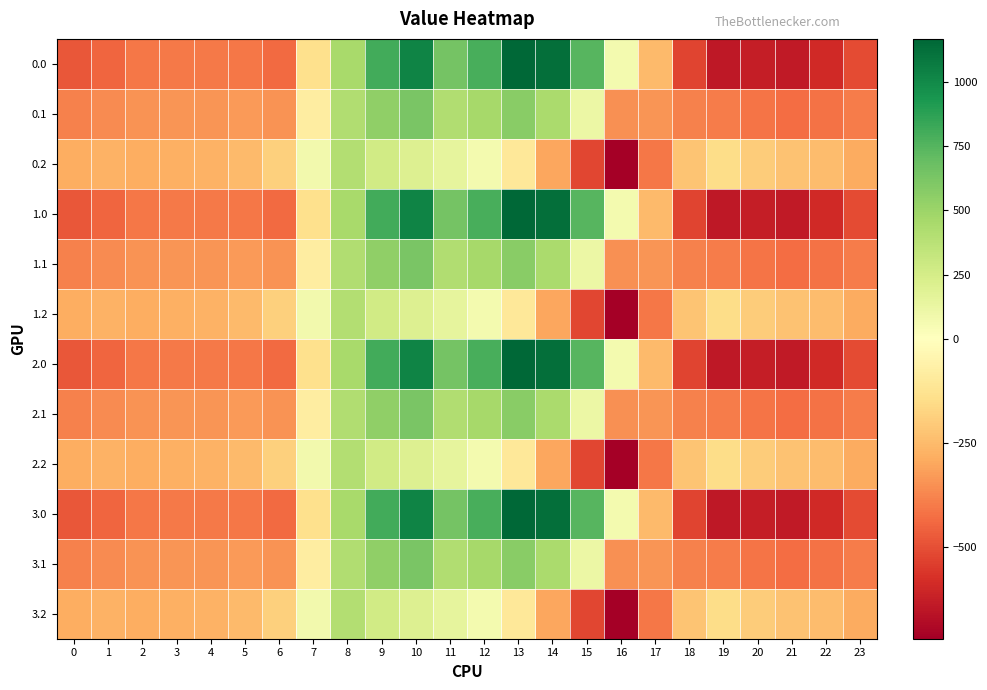

Reading left to right, list all the values displayed in this chart.

0.0: 0=-482.0	1=-449.5	2=-410.3	3=-404.4	4=-404.9	5=-410.8	6=-435.0	7=-136.4	8=454.2	9=804.0	10=1023.2	11=640.9	12=784.4	13=1167.2	14=1128.3	15=739.0	16=67.6	17=-250.3	18=-529.6	19=-644.5	20=-629.9	21=-638.4	22=-592.3	23=-511.3
0.1: 0=-384.6	1=-361.1	2=-347.9	3=-342.7	4=-339.6	5=-329.5	6=-345.2	7=-81.6	8=412.6	9=542.1	10=628.1	11=415.4	12=456.1	13=574.0	14=438.6	15=111.1	16=-353.7	17=-340.1	18=-388.5	19=-399.7	20=-414.5	21=-432.4	22=-419.9	23=-399.4
0.2: 0=-287.1	1=-272.7	2=-285.5	3=-281.0	4=-274.4	5=-248.1	6=-187.1	7=77.9	8=407.2	9=271.1	10=202.5	11=149.1	12=65.2	13=-104.4	14=-301.9	15=-522.2	16=-721.2	17=-409.5	18=-223.1	19=-151.1	20=-199.2	21=-226.4	22=-247.4	23=-287.5
1.0: 0=-482.0	1=-449.5	2=-410.3	3=-404.4	4=-404.9	5=-410.8	6=-435.0	7=-136.4	8=454.2	9=804.0	10=1023.2	11=640.9	12=784.4	13=1167.2	14=1128.3	15=739.0	16=67.6	17=-250.3	18=-529.6	19=-644.5	20=-629.9	21=-638.4	22=-592.3	23=-511.3
1.1: 0=-384.6	1=-361.1	2=-347.9	3=-342.7	4=-339.6	5=-329.5	6=-345.2	7=-81.6	8=412.6	9=542.1	10=628.1	11=415.4	12=456.1	13=574.0	14=438.6	15=111.1	16=-353.7	17=-340.1	18=-388.5	19=-399.7	20=-414.5	21=-432.4	22=-419.9	23=-399.4
1.2: 0=-287.1	1=-272.7	2=-285.5	3=-281.0	4=-274.4	5=-248.1	6=-187.1	7=77.9	8=407.2	9=271.1	10=202.5	11=149.1	12=65.2	13=-104.4	14=-301.9	15=-522.2	16=-721.2	17=-409.5	18=-223.1	19=-151.1	20=-199.2	21=-226.4	22=-247.4	23=-287.5
2.0: 0=-482.0	1=-449.5	2=-410.3	3=-404.4	4=-404.9	5=-410.8	6=-435.0	7=-136.4	8=454.2	9=804.0	10=1023.2	11=640.9	12=784.4	13=1167.2	14=1128.3	15=739.0	16=67.6	17=-250.3	18=-529.6	19=-644.5	20=-629.9	21=-638.4	22=-592.3	23=-511.3
2.1: 0=-384.6	1=-361.1	2=-347.9	3=-342.7	4=-339.6	5=-329.5	6=-345.2	7=-81.6	8=412.6	9=542.1	10=628.1	11=415.4	12=456.1	13=574.0	14=438.6	15=111.1	16=-353.7	17=-340.1	18=-388.5	19=-399.7	20=-414.5	21=-432.4	22=-419.9	23=-399.4
2.2: 0=-287.1	1=-272.7	2=-285.5	3=-281.0	4=-274.4	5=-248.1	6=-187.1	7=77.9	8=407.2	9=271.1	10=202.5	11=149.1	12=65.2	13=-104.4	14=-301.9	15=-522.2	16=-721.2	17=-409.5	18=-223.1	19=-151.1	20=-199.2	21=-226.4	22=-247.4	23=-287.5
3.0: 0=-482.0	1=-449.5	2=-410.3	3=-404.4	4=-404.9	5=-410.8	6=-435.0	7=-136.4	8=454.2	9=804.0	10=1023.2	11=640.9	12=784.4	13=1167.2	14=1128.3	15=739.0	16=67.6	17=-250.3	18=-529.6	19=-644.5	20=-629.9	21=-638.4	22=-592.3	23=-511.3
3.1: 0=-384.6	1=-361.1	2=-347.9	3=-342.7	4=-339.6	5=-329.5	6=-345.2	7=-81.6	8=412.6	9=542.1	10=628.1	11=415.4	12=456.1	13=574.0	14=438.6	15=111.1	16=-353.7	17=-340.1	18=-388.5	19=-399.7	20=-414.5	21=-432.4	22=-419.9	23=-399.4
3.2: 0=-287.1	1=-272.7	2=-285.5	3=-281.0	4=-274.4	5=-248.1	6=-187.1	7=77.9	8=407.2	9=271.1	10=202.5	11=149.1	12=65.2	13=-104.4	14=-301.9	15=-522.2	16=-721.2	17=-409.5	18=-223.1	19=-151.1	20=-199.2	21=-226.4	22=-247.4	23=-287.5